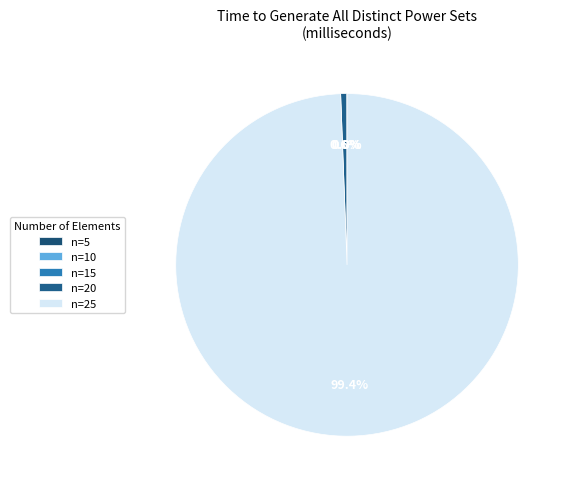

How many segments does this pie chart have?

5